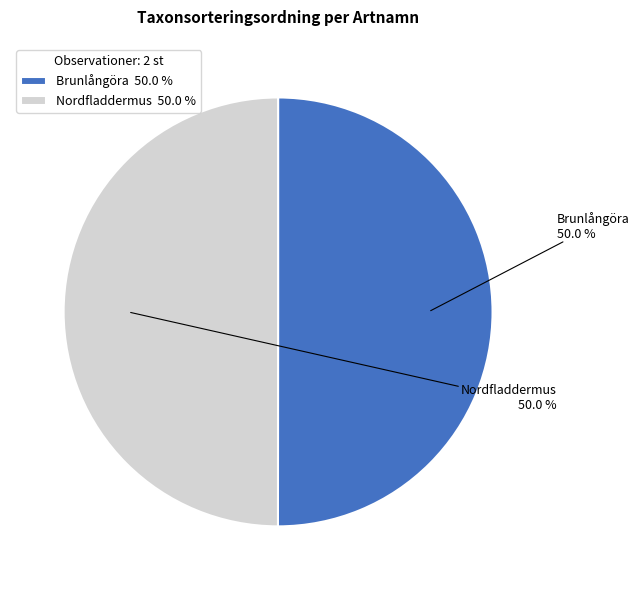

How much of the chart is everything except Nordfladdermus?

50.0%